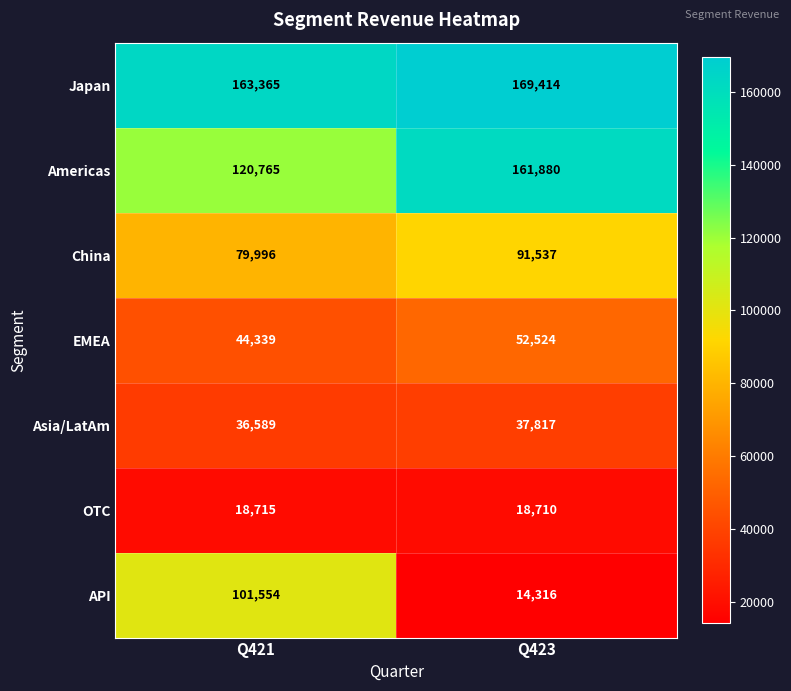

Which series has the largest range (max minus min)?

API